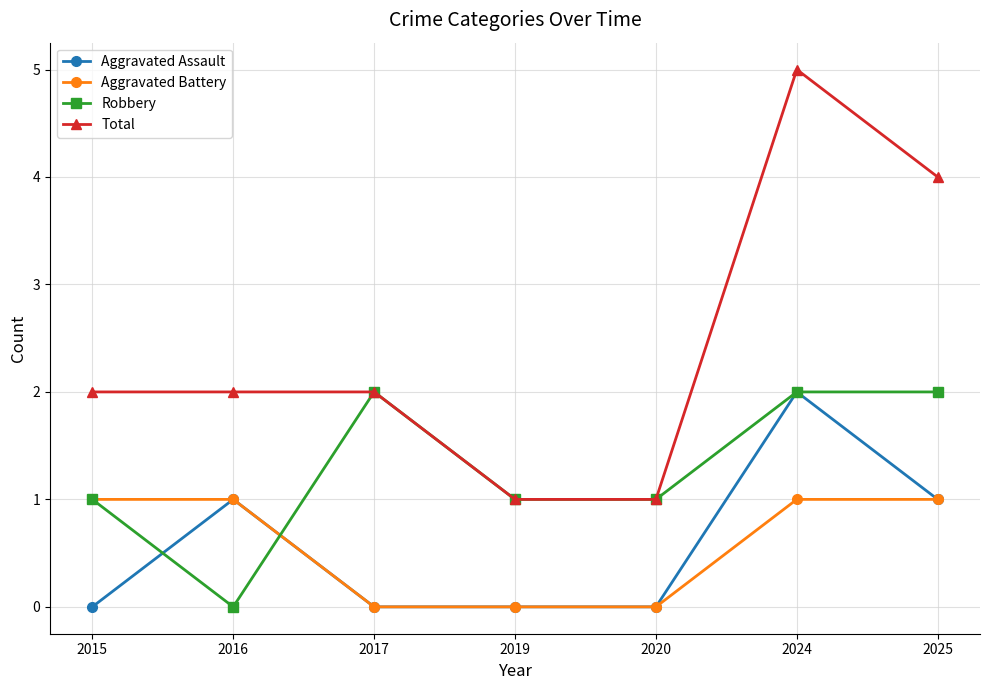

What is the total value across all series at 2024?

10